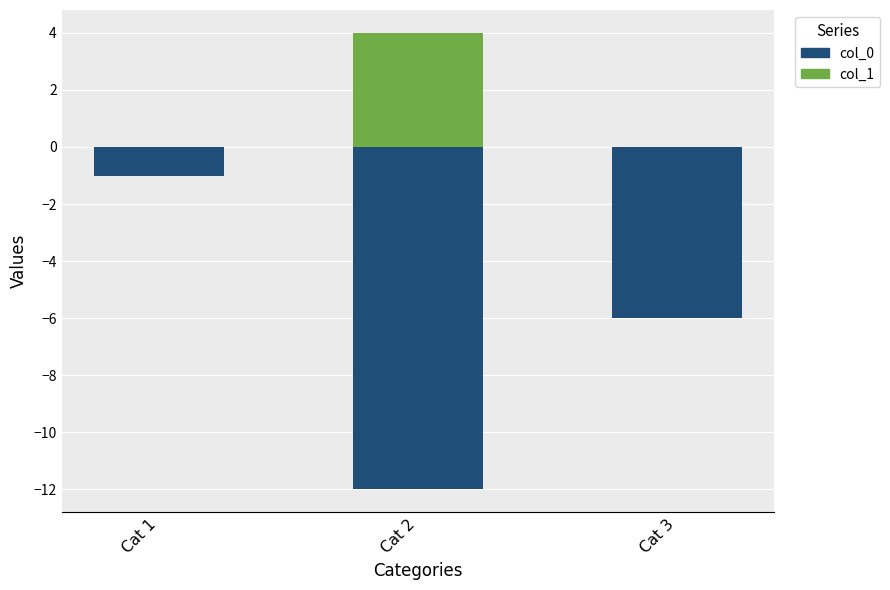

At how many categories does at least one series exceed -11?

3